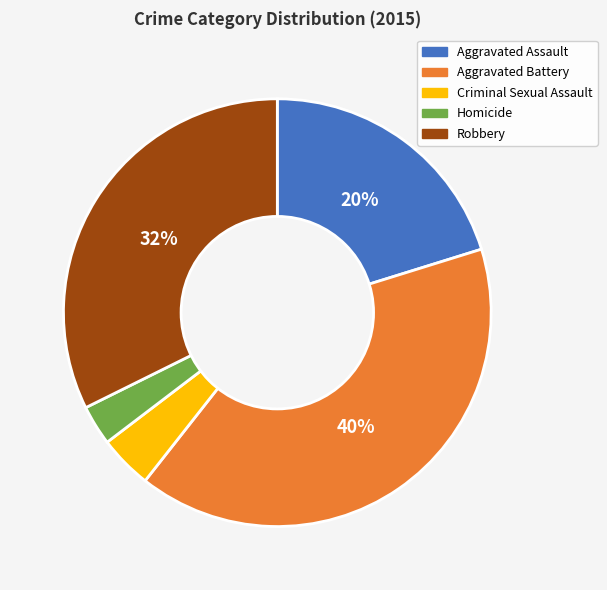

What is the smallest slice in the pie chart?

Homicide